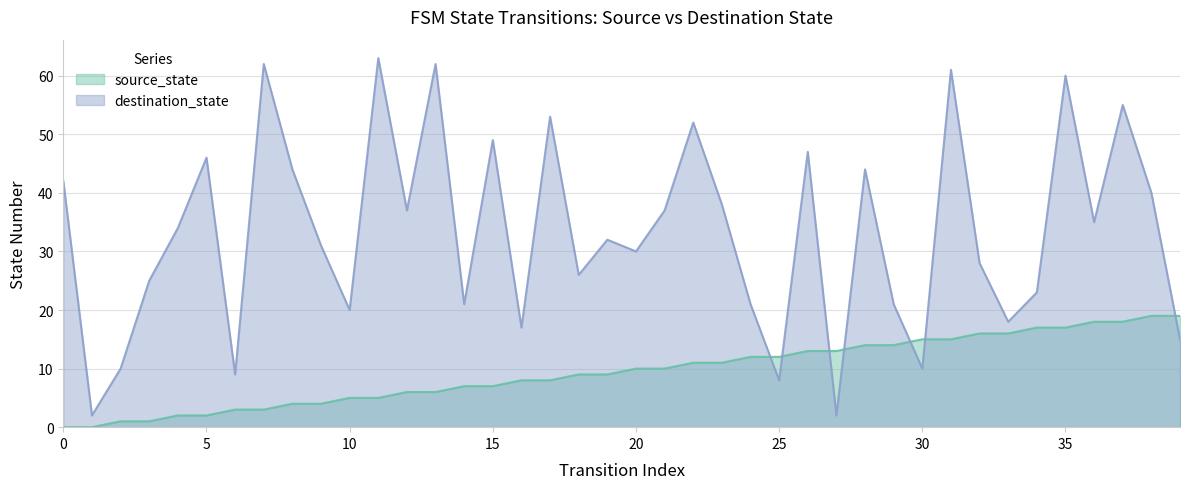

Is it true that destination_state equals 62 at 13?

True